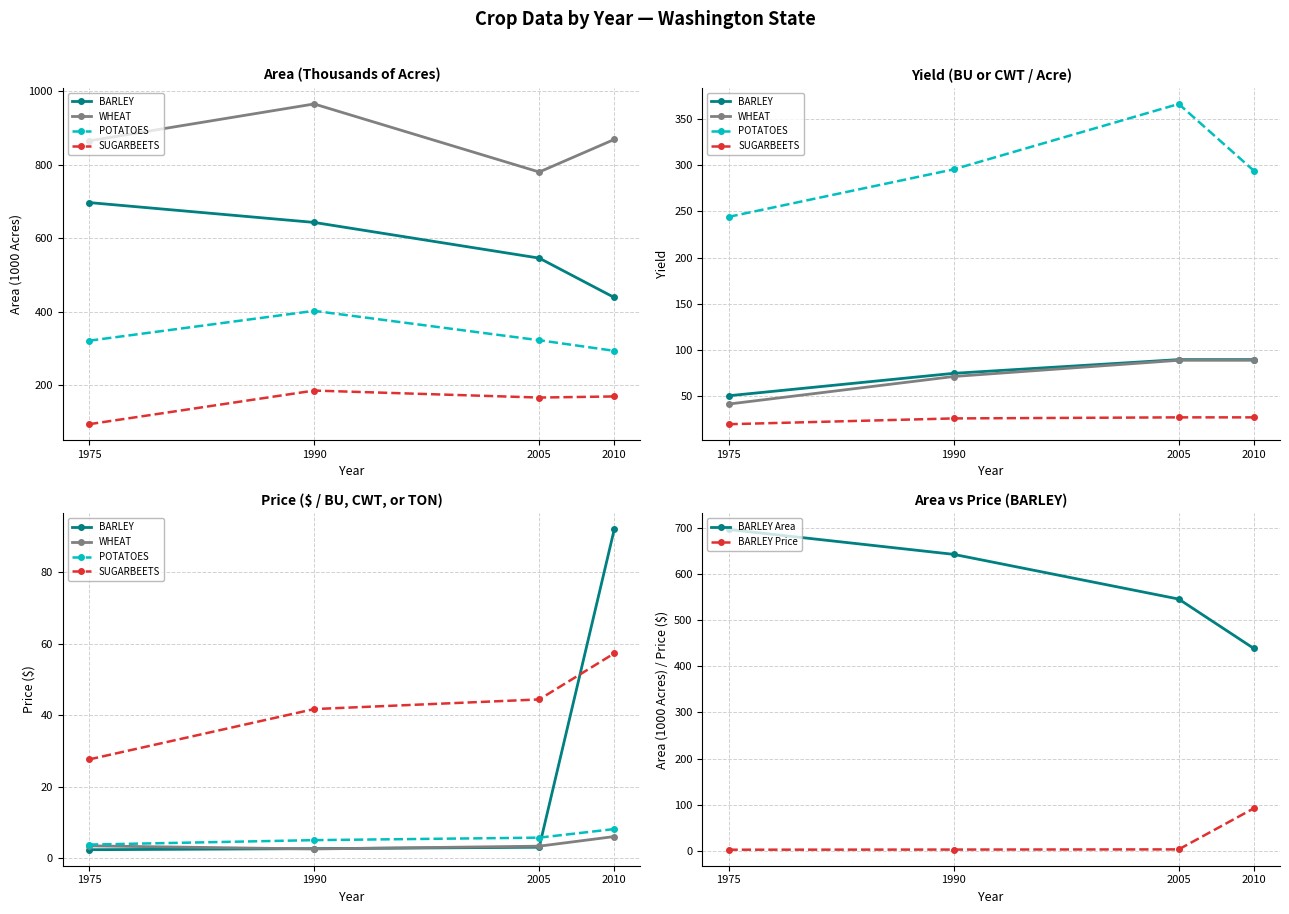

Is it true that BARLEY Price equals 3.0 at 2005?

True